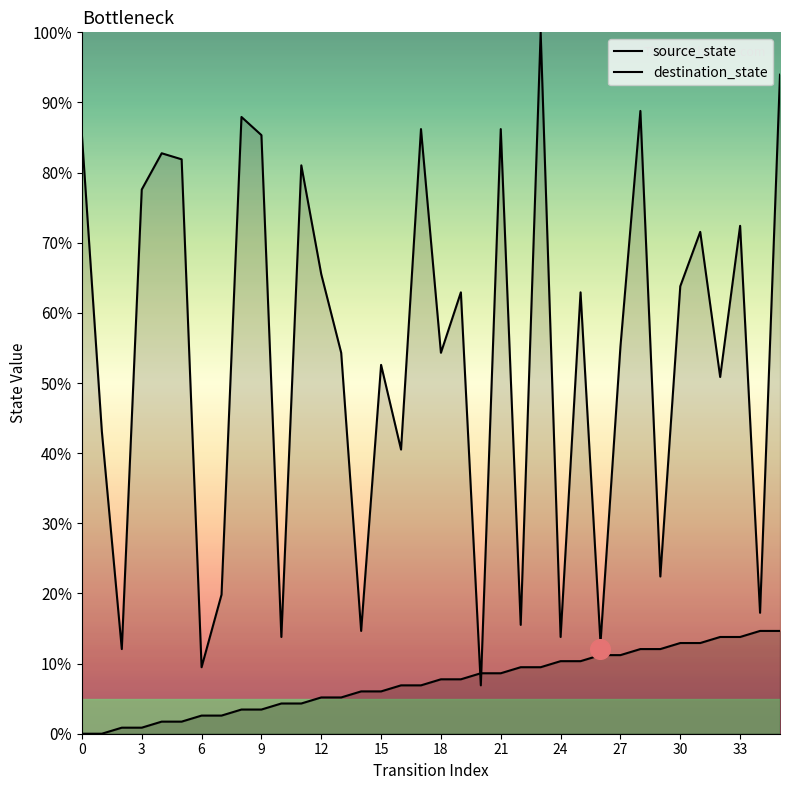

What are all the series names shown in the legend?

source_state, destination_state